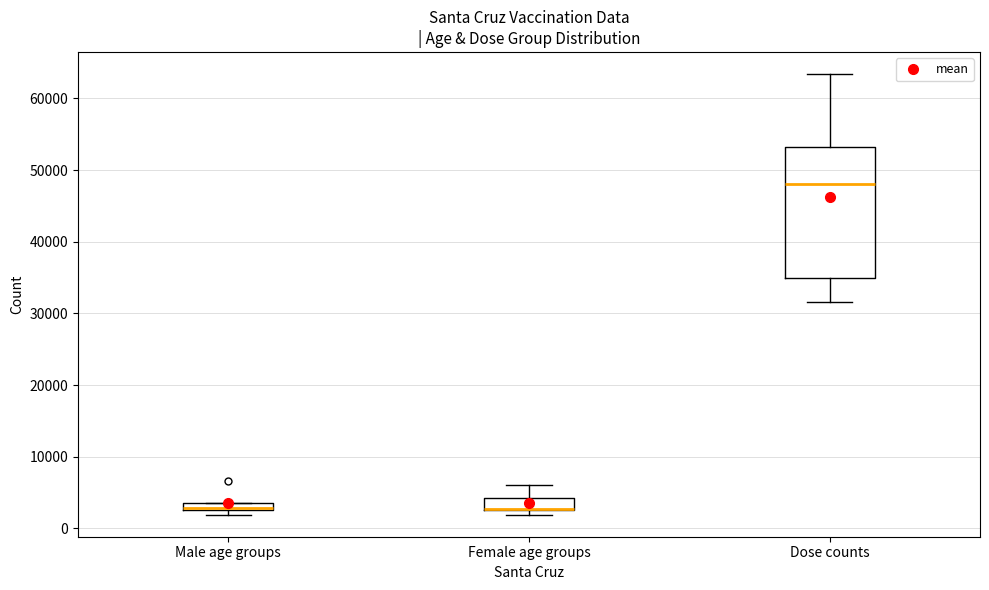

Which box is the tallest, from its lower edge to its upper edge?

Dose counts